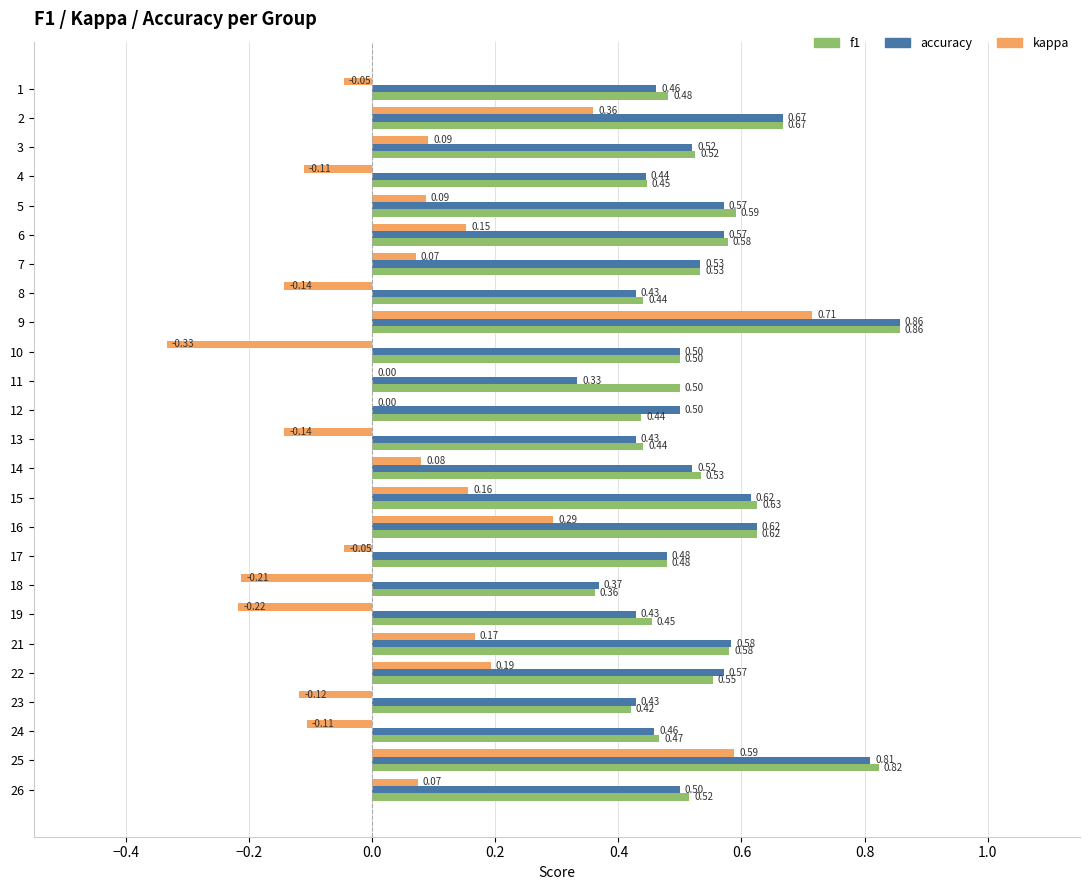

What are all the series names shown in the legend?

f1, accuracy, kappa